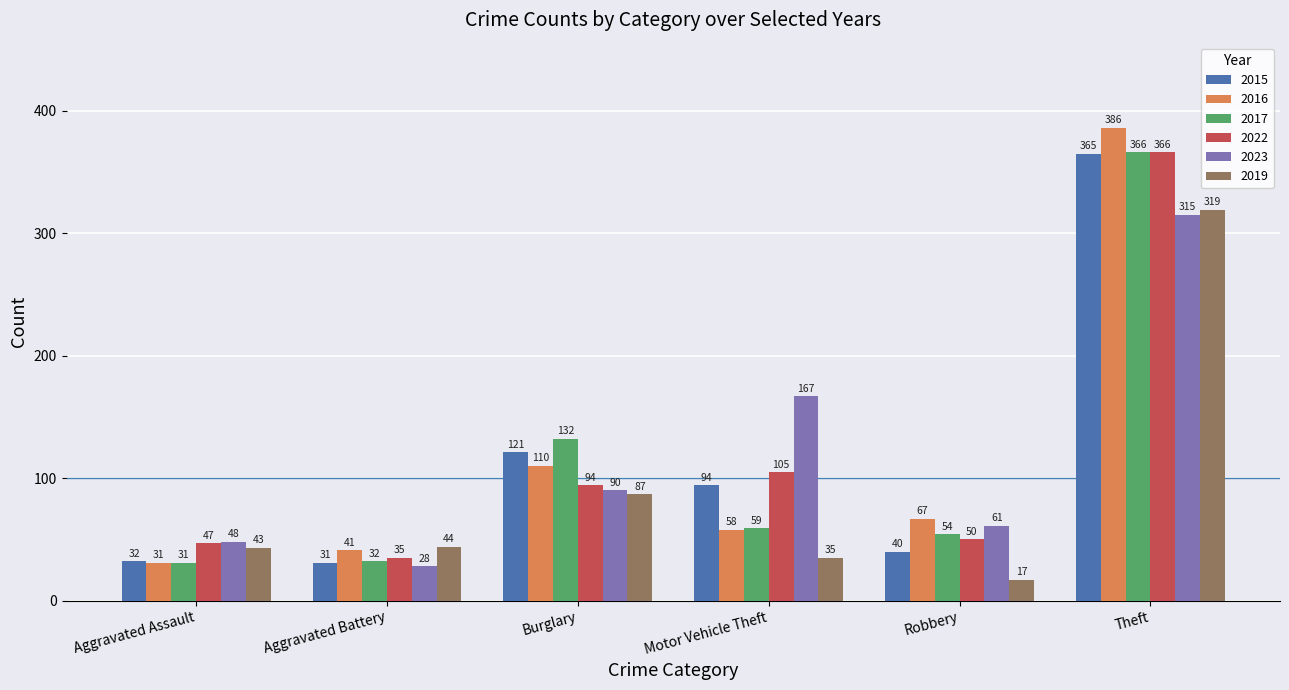

How many series are shown in this chart?

6